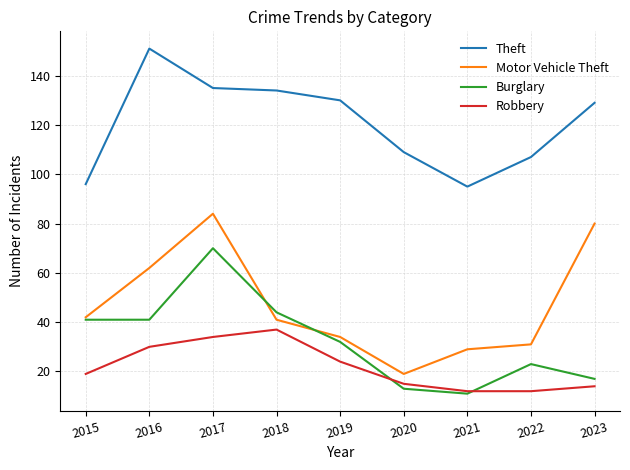

List the series in order of their peak value, highest first.

Theft, Motor Vehicle Theft, Burglary, Robbery